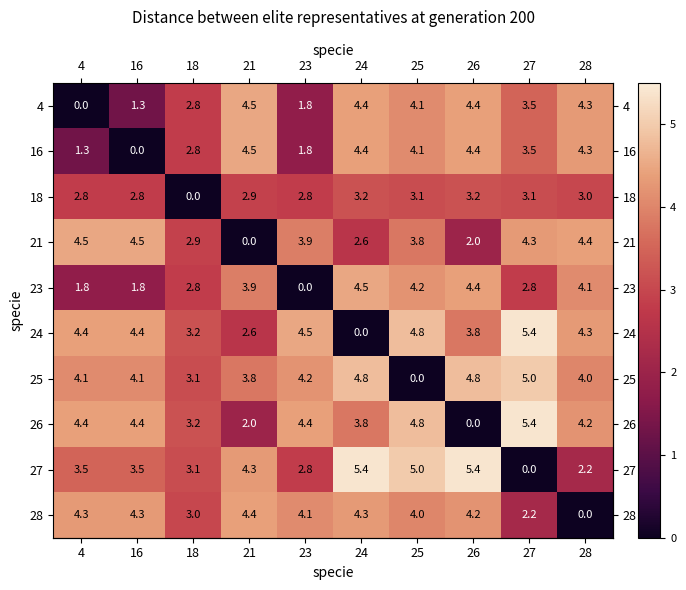

What is the greatest value displayed?

5.4